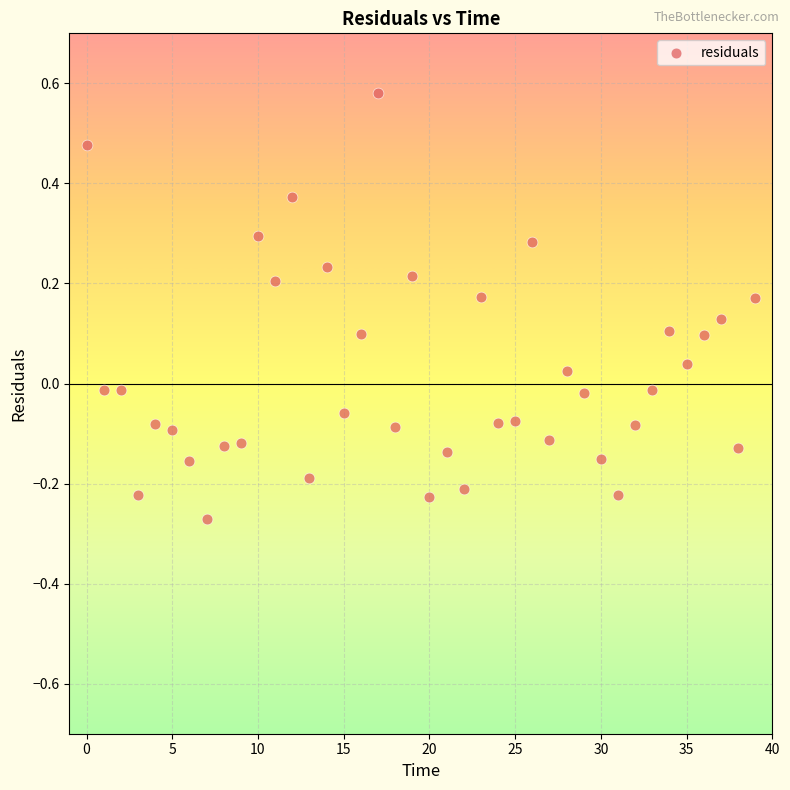

What is the range of Y values (max minus min)?

0.9